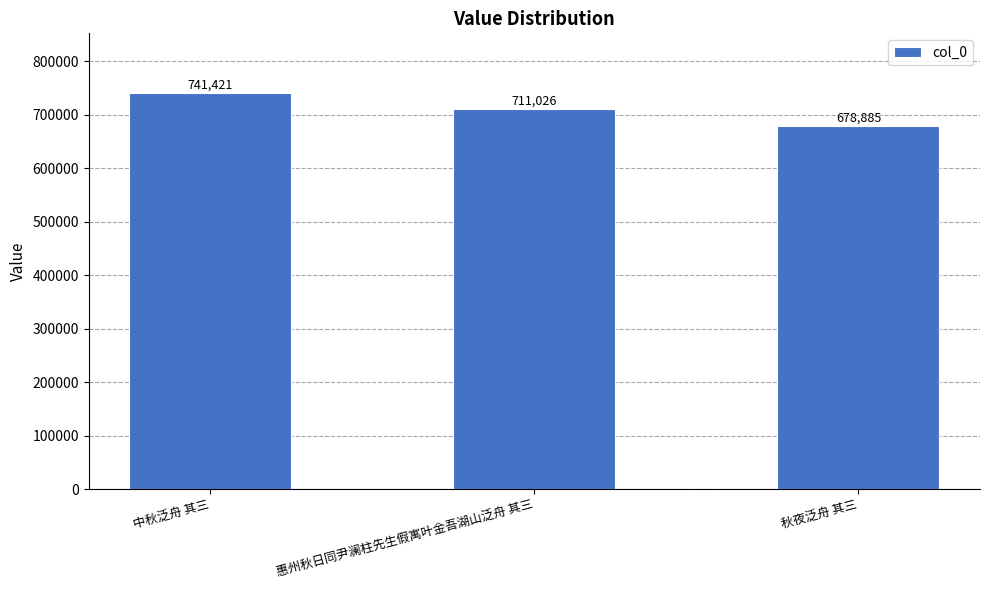

Which category has the highest value across all series?

中秋泛舟 其三